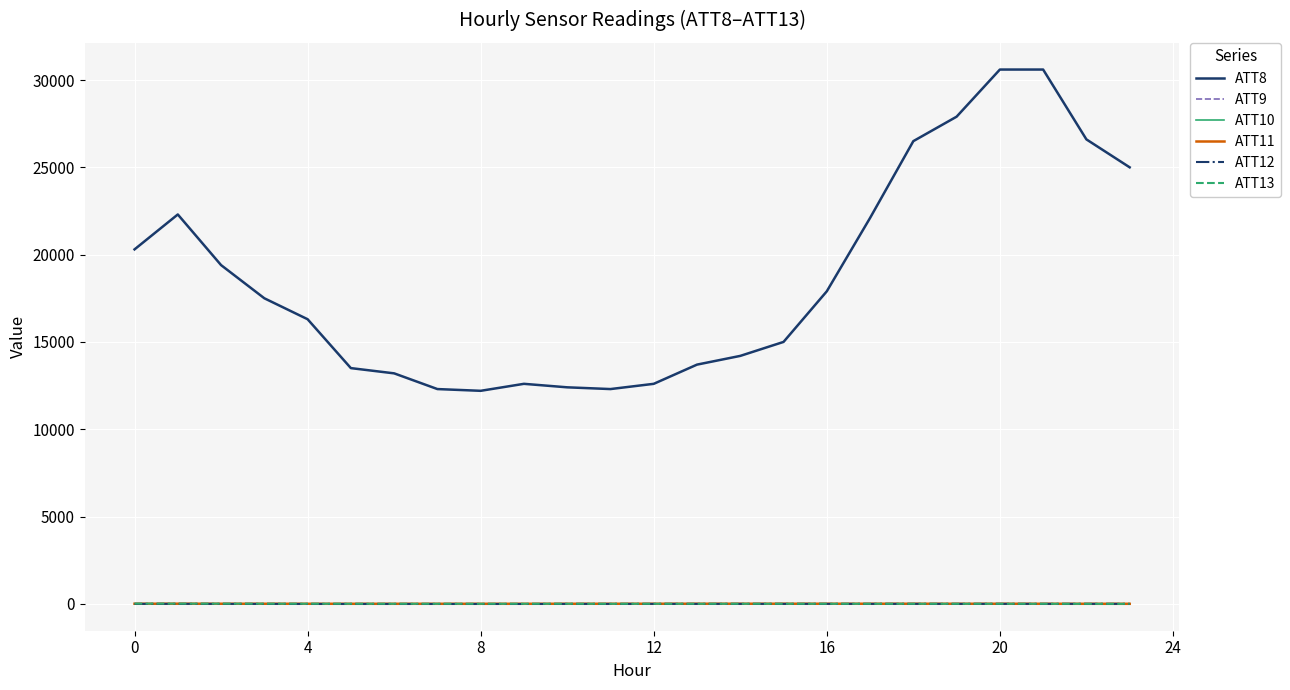

Does the chart display data point markers on the line(s)?

No